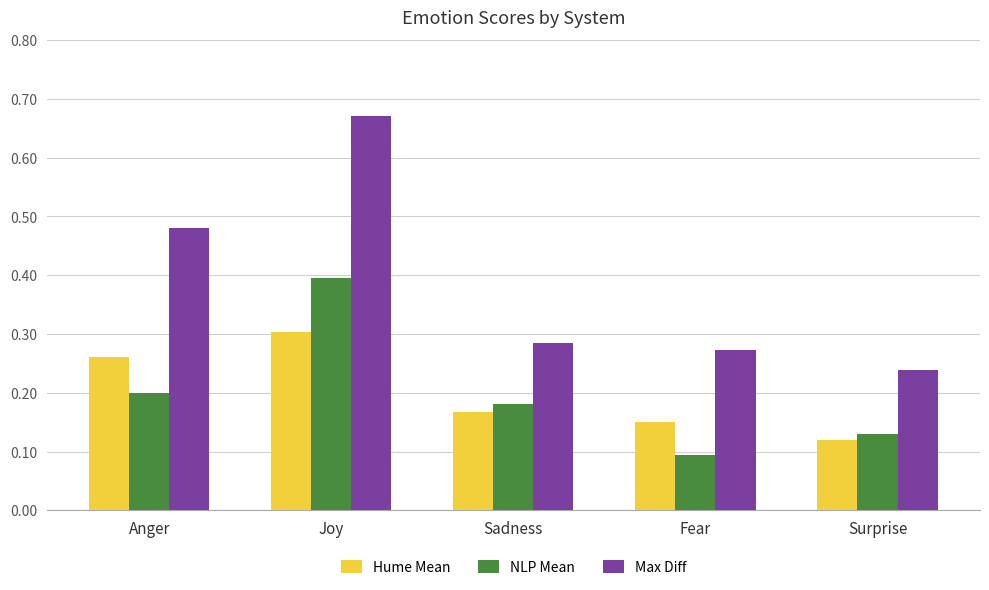

Is the value of Max Diff at Surprise greater than the value of NLP Mean at Anger?

Yes